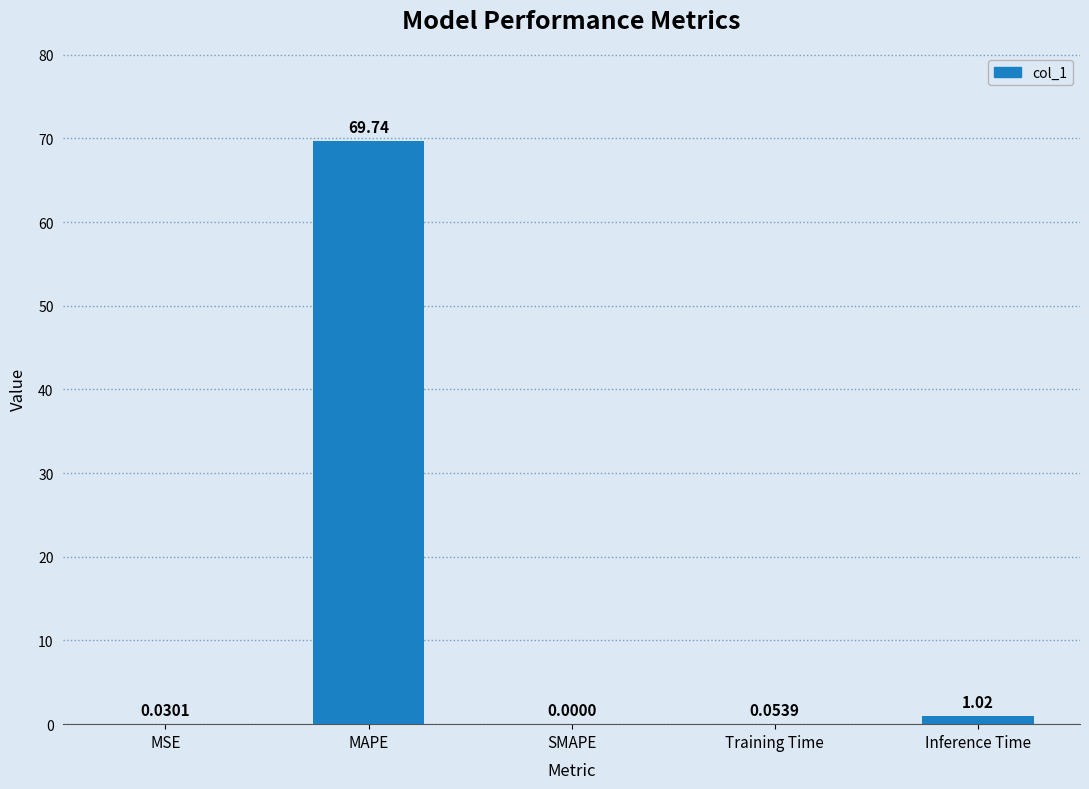

What is the average value?

14.2